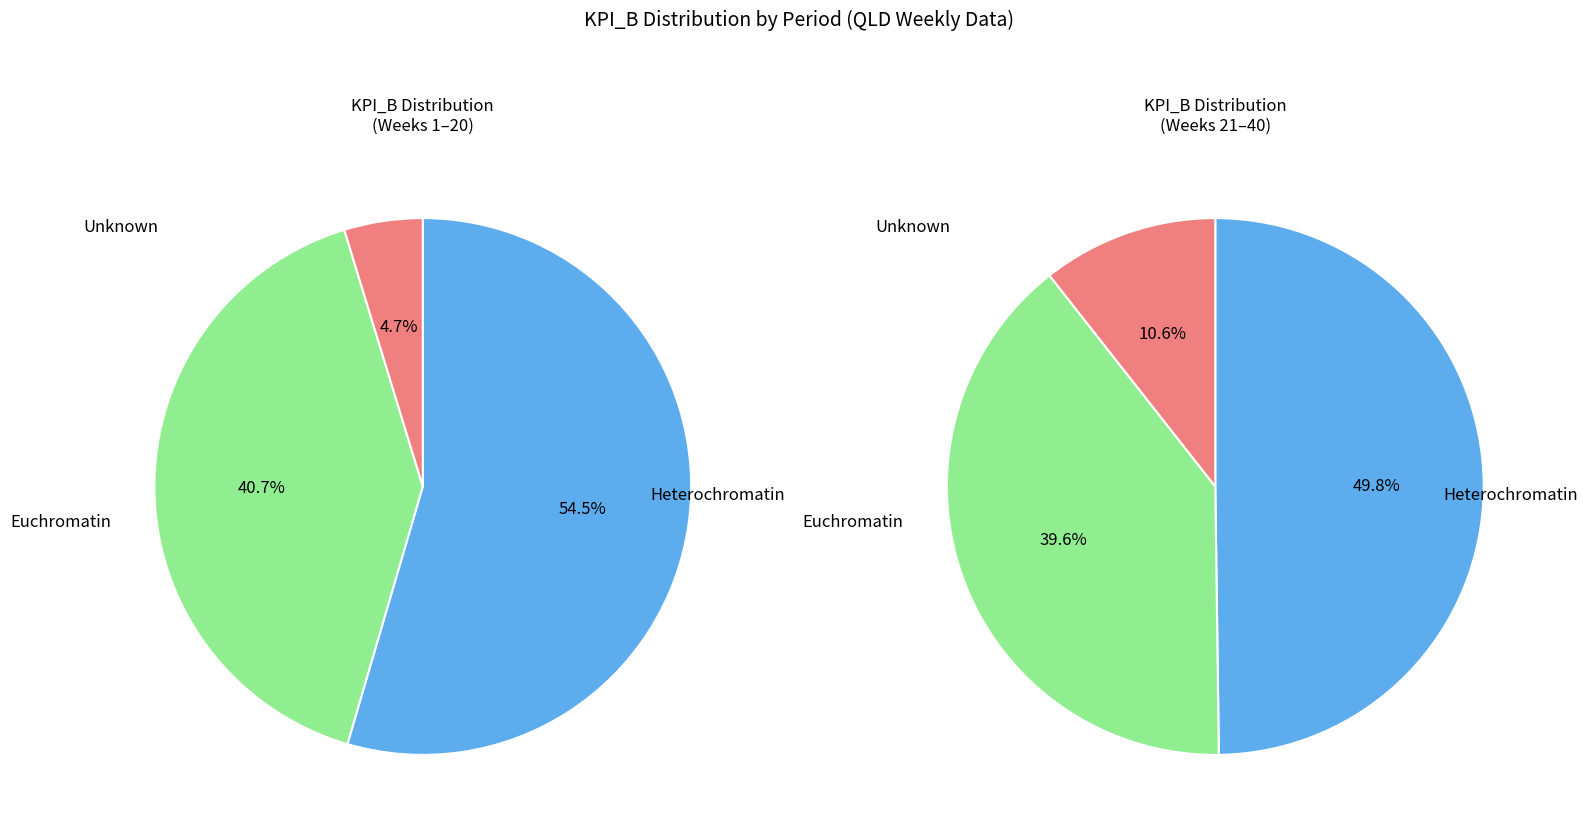

The 10 slice represents 9% of the pie. True or false?

False